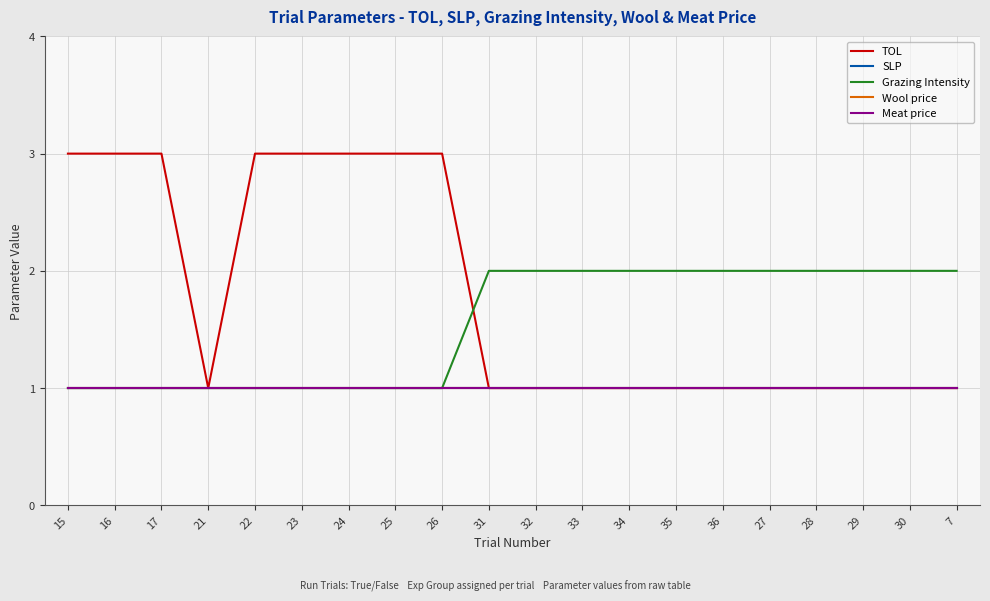

The value of SLP at 30 is 1. True or false?

True